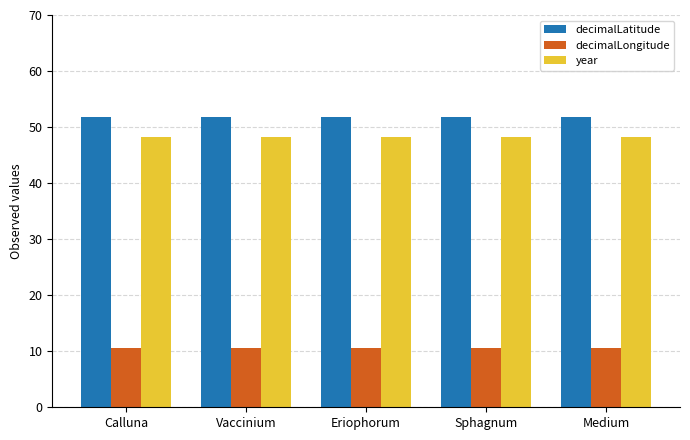

What is the sum of the year values at Eriophorum and Calluna?

96.4